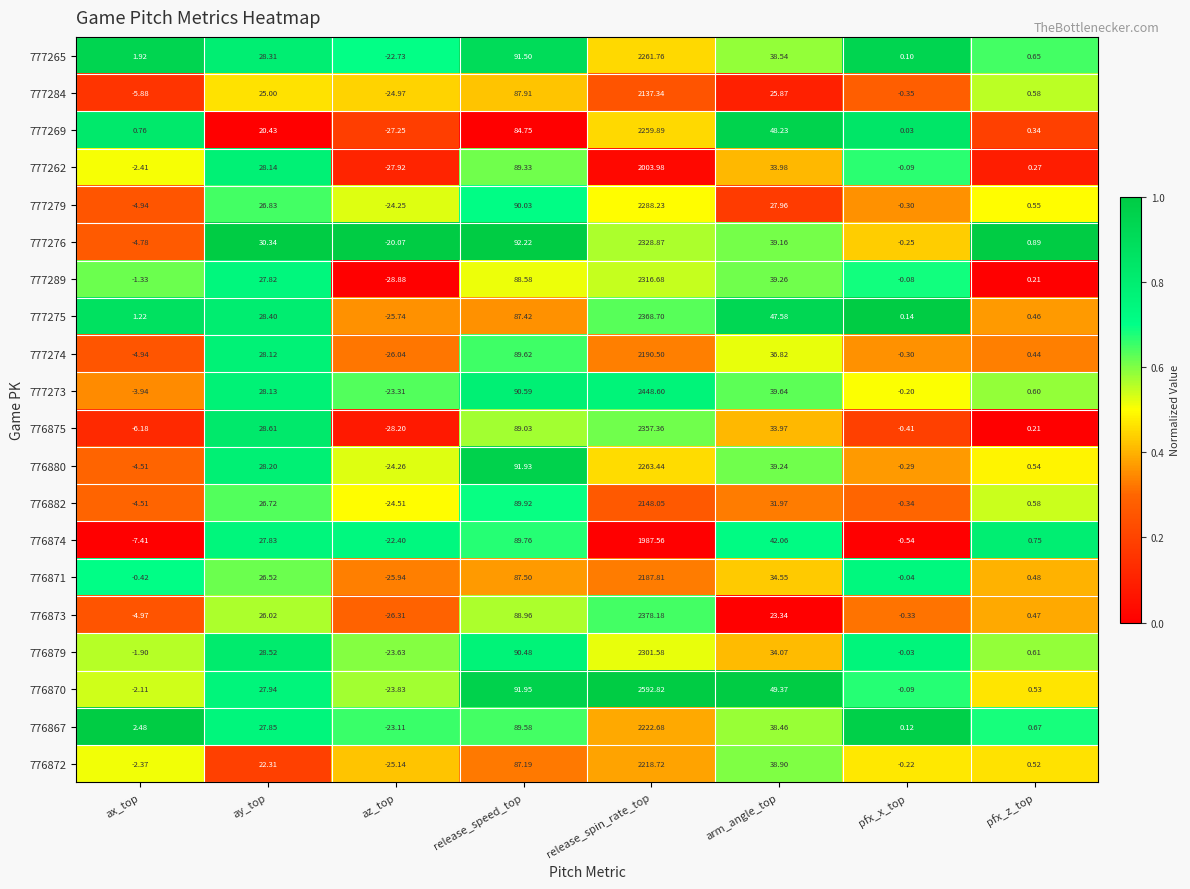

At how many categories does at least one series exceed 0?

7